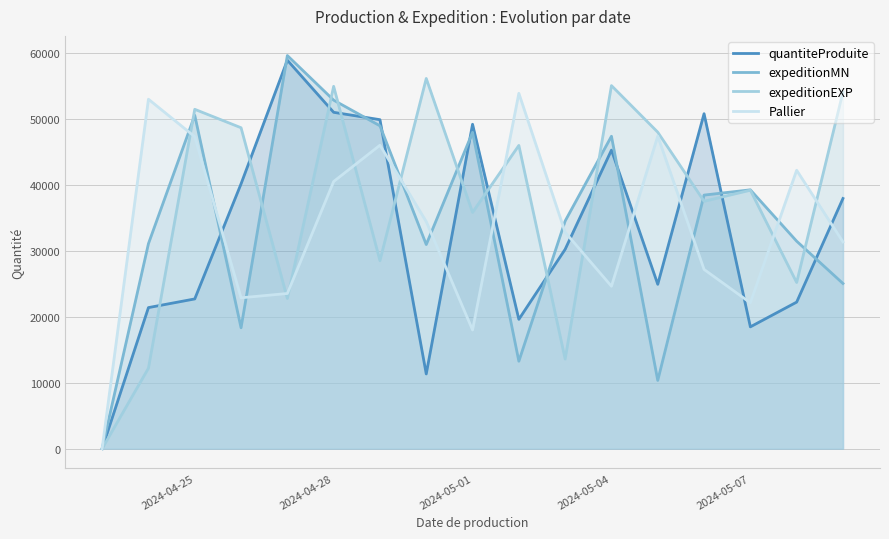

What is the average value of the expeditionEXP series?

36968